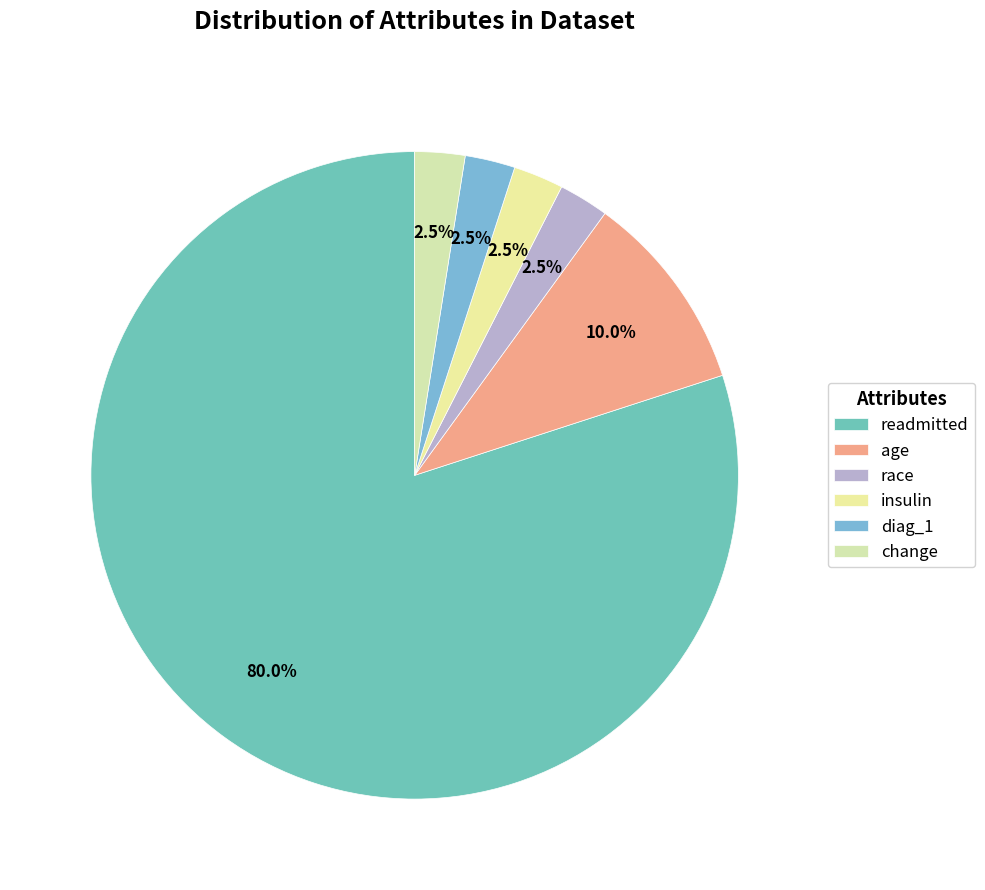

What is the smallest slice in the pie chart?

race